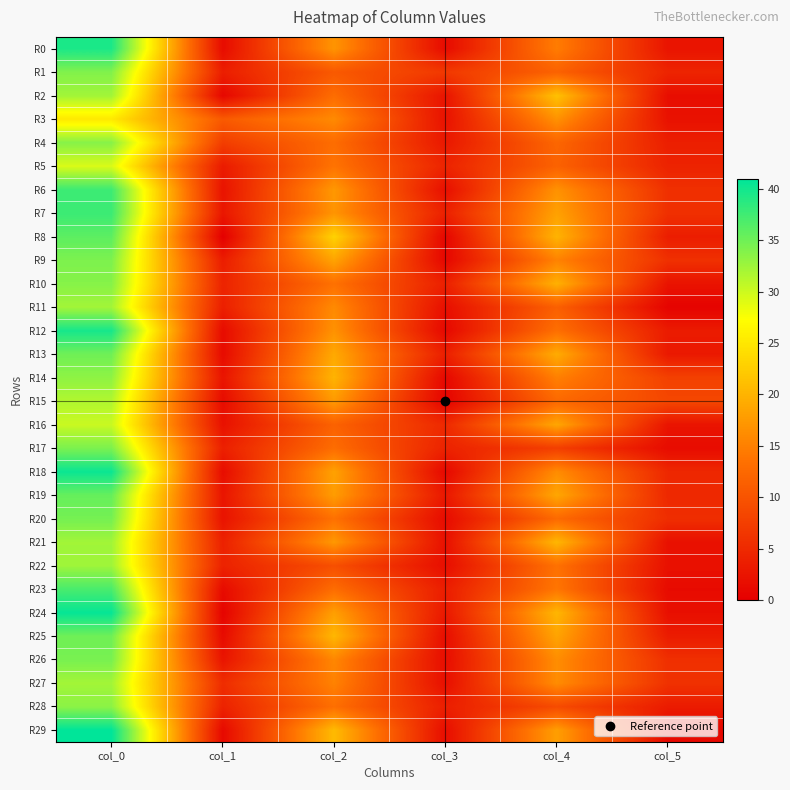

Reading left to right, list all the values displayed in this chart.

R0: col_0=39.5	col_1=1.5	col_2=17.0	col_3=1.4	col_4=14.7	col_5=2.5
R1: col_0=34.0	col_1=3.7	col_2=10.7	col_3=6.8	col_4=11.8	col_5=4.4
R2: col_0=32.3	col_1=0.9	col_2=13.0	col_3=2.5	col_4=21.3	col_5=1.7
R3: col_0=25.2	col_1=10.8	col_2=16.0	col_3=2.2	col_4=16.8	col_5=2.2
R4: col_0=33.8	col_1=7.4	col_2=13.0	col_3=2.9	col_4=12.2	col_5=3.7
R5: col_0=29.3	col_1=3.3	col_2=13.8	col_3=4.3	col_4=11.8	col_5=4.2
R6: col_0=37.7	col_1=2.4	col_2=17.3	col_3=1.9	col_4=16.8	col_5=5.8
R7: col_0=37.8	col_1=2.8	col_2=17.0	col_3=3.9	col_4=18.2	col_5=5.8
R8: col_0=36.0	col_1=0.0	col_2=23.0	col_3=0.8	col_4=20.0	col_5=3.6
R9: col_0=34.2	col_1=3.5	col_2=18.5	col_3=0.9	col_4=15.2	col_5=5.8
R10: col_0=33.8	col_1=4.3	col_2=13.5	col_3=3.8	col_4=19.8	col_5=2.4
R11: col_0=32.2	col_1=3.8	col_2=16.0	col_3=1.9	col_4=11.5	col_5=0.5
R12: col_0=39.8	col_1=1.5	col_2=16.8	col_3=1.1	col_4=13.2	col_5=3.3
R13: col_0=35.0	col_1=1.4	col_2=19.0	col_3=3.7	col_4=19.2	col_5=3.0
R14: col_0=33.3	col_1=2.5	col_2=20.0	col_3=1.0	col_4=15.0	col_5=7.8
R15: col_0=31.5	col_1=1.5	col_2=17.5	col_3=0.5	col_4=12.5	col_5=8.5
R16: col_0=30.2	col_1=2.2	col_2=11.8	col_3=5.0	col_4=18.8	col_5=2.5
R17: col_0=34.3	col_1=3.9	col_2=13.0	col_3=4.2	col_4=7.5	col_5=1.5
R18: col_0=40.4	col_1=1.6	col_2=18.2	col_3=1.1	col_4=16.2	col_5=4.8
R19: col_0=35.5	col_1=2.6	col_2=17.8	col_3=2.9	col_4=18.8	col_5=4.8
R20: col_0=34.7	col_1=2.4	col_2=13.5	col_3=1.5	col_4=12.7	col_5=5.6
R21: col_0=32.3	col_1=4.0	col_2=17.3	col_3=2.0	col_4=20.3	col_5=2.0
R22: col_0=32.5	col_1=4.2	col_2=9.5	col_3=1.8	col_4=13.5	col_5=2.1
R23: col_0=37.0	col_1=1.4	col_2=13.0	col_3=3.5	col_4=14.0	col_5=1.4
R24: col_0=40.7	col_1=0.5	col_2=18.0	col_3=2.9	col_4=20.2	col_5=1.9
R25: col_0=35.0	col_1=1.4	col_2=20.3	col_3=1.7	col_4=18.5	col_5=3.4
R26: col_0=34.5	col_1=2.5	col_2=15.7	col_3=1.7	col_4=16.3	col_5=5.7
R27: col_0=32.2	col_1=5.4	col_2=15.2	col_3=1.9	col_4=16.2	col_5=6.0
R28: col_0=33.5	col_1=4.2	col_2=13.2	col_3=3.7	col_4=9.0	col_5=3.3
R29: col_0=41.0	col_1=1.2	col_2=20.7	col_3=1.7	col_4=18.0	col_5=1.0